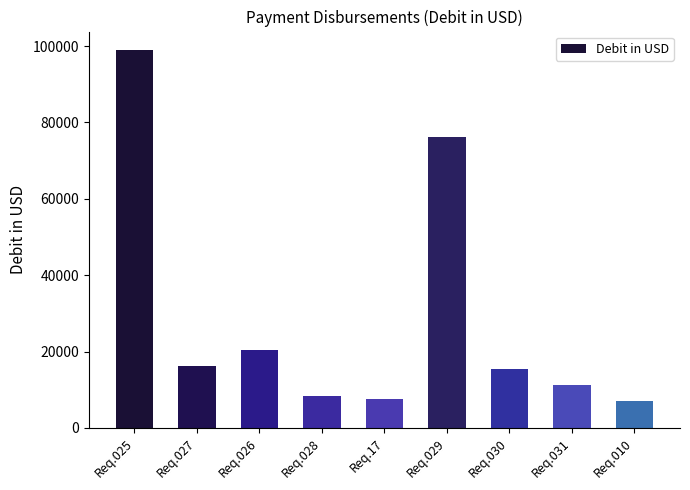

What is the value of the 6th bar from the left?

76179.4